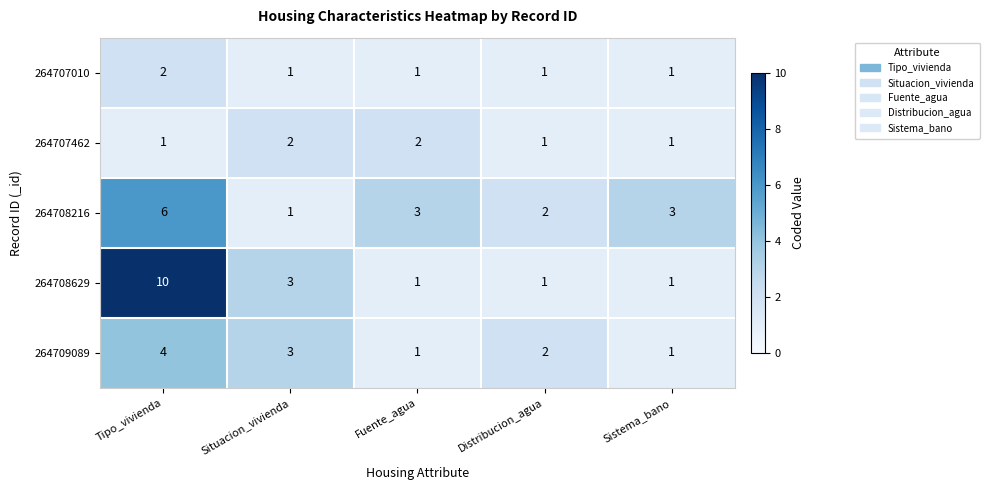

Where is 264708629 nearest to the value 5?

Situacion_vivienda